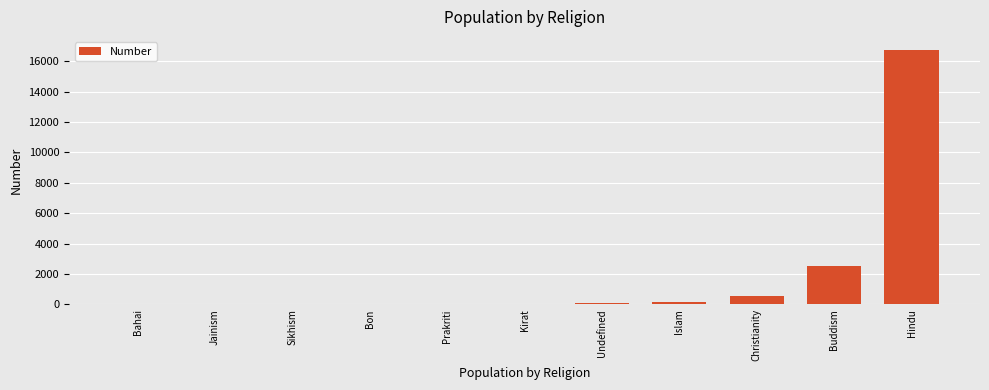

Approximately how many times larger is the value at Buddism compared to Islam?

20.4